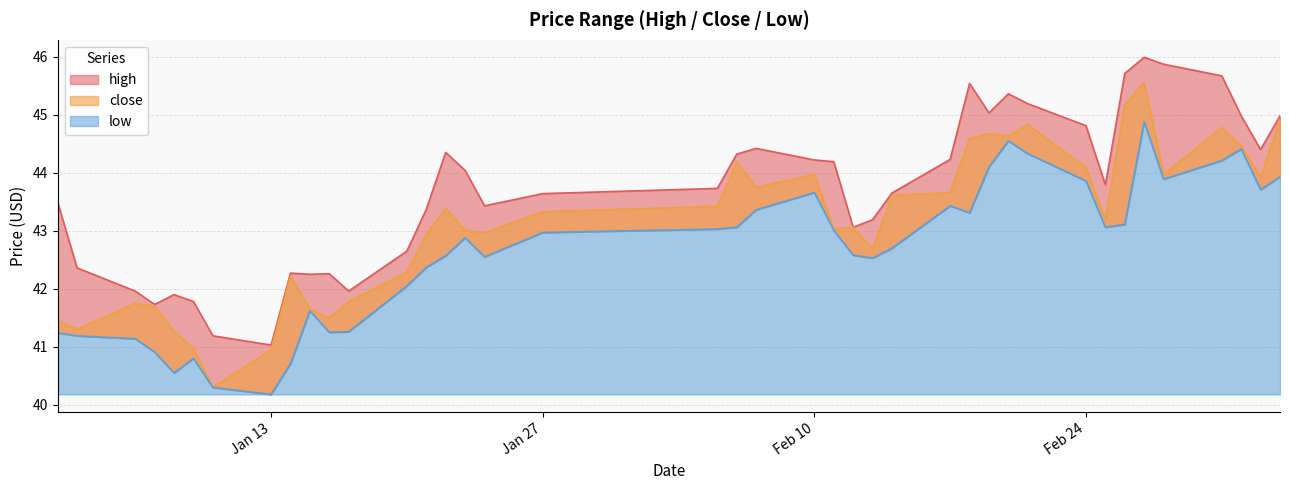

What is the difference between the second highest and second lowest values in the high series?

4.7